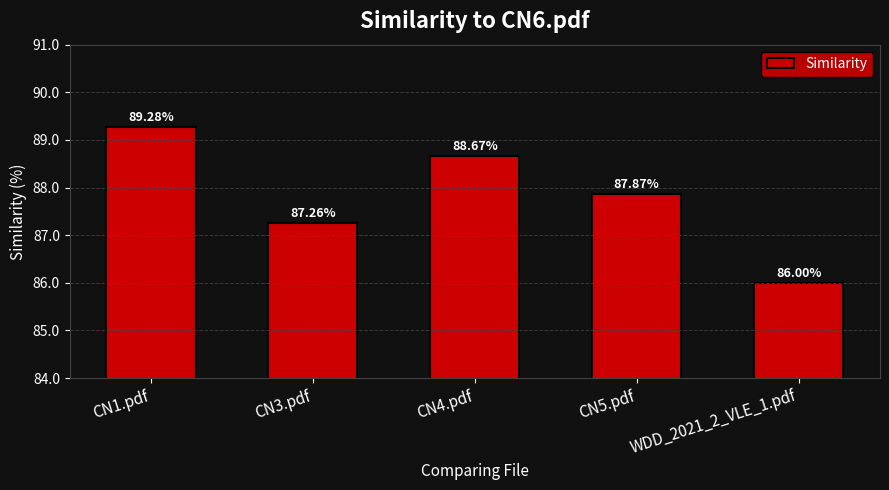

The value at CN1.pdf is 151.0. True or false?

False